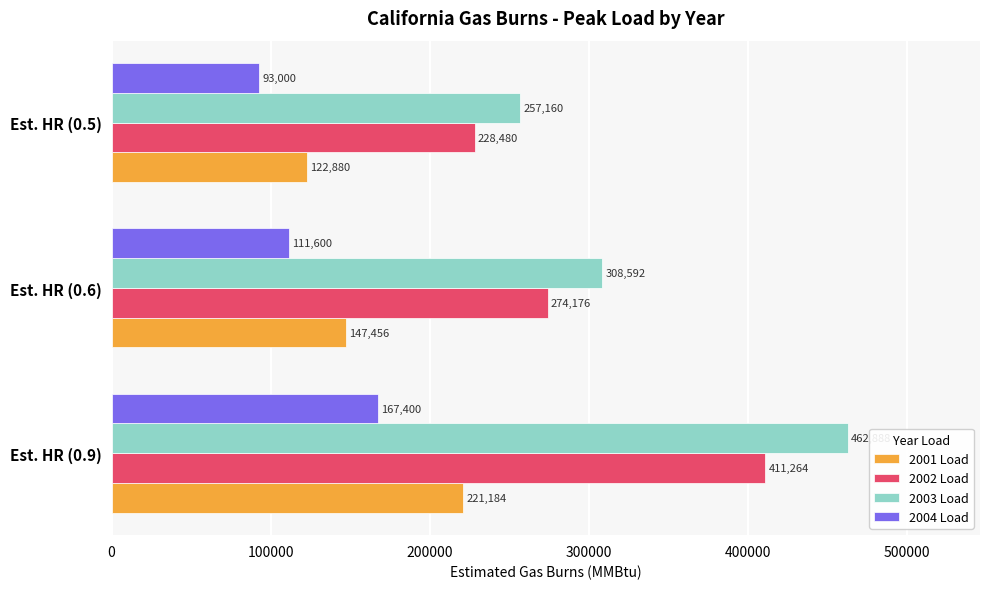

What is the spread (max minus min) of values at Est. HR (0.5)?

164160